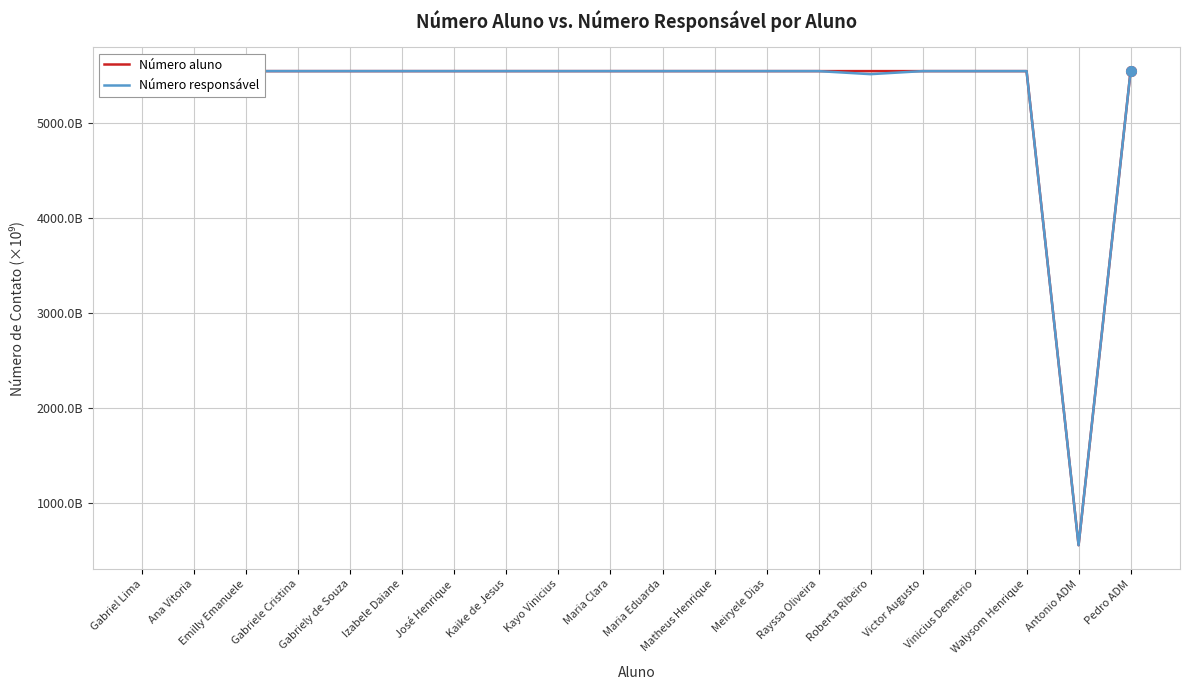

Is it true that Número responsável equals 5544.0 at Ana Vitoria?

True